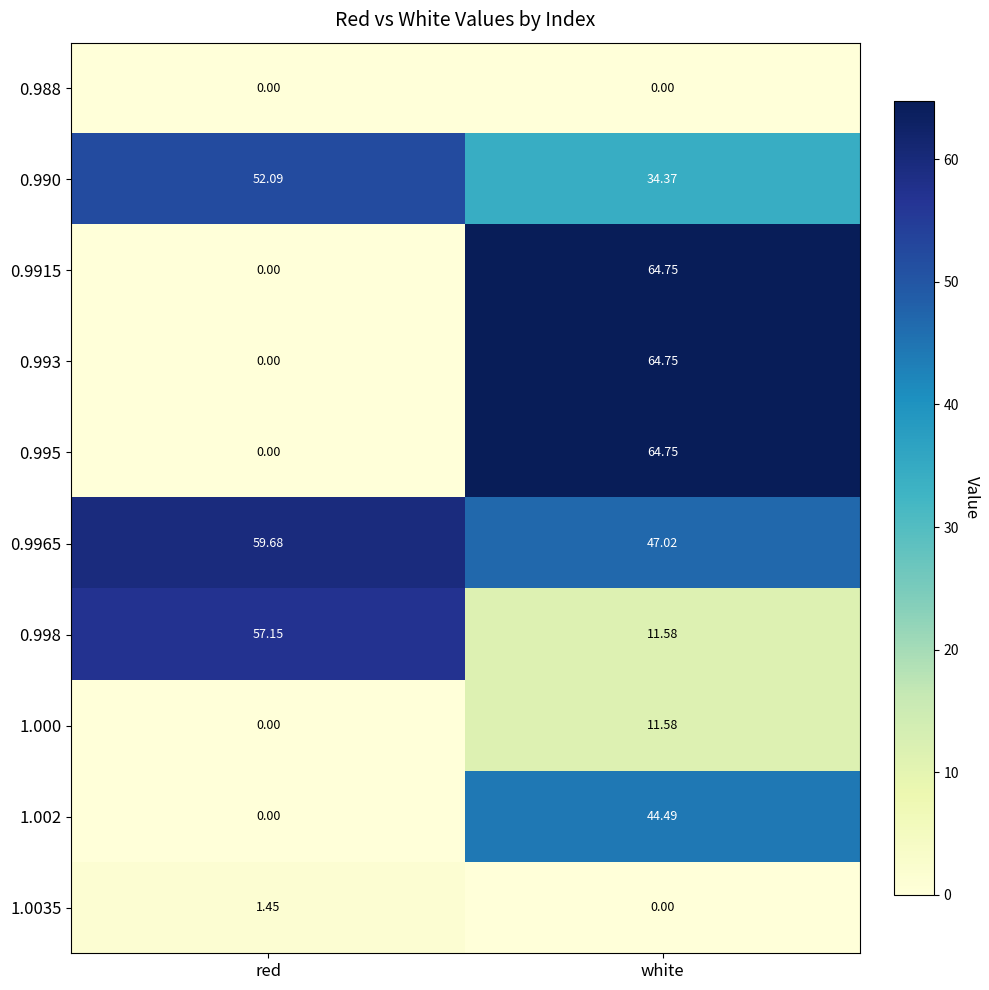

At which category is the sum across all series the highest?

white